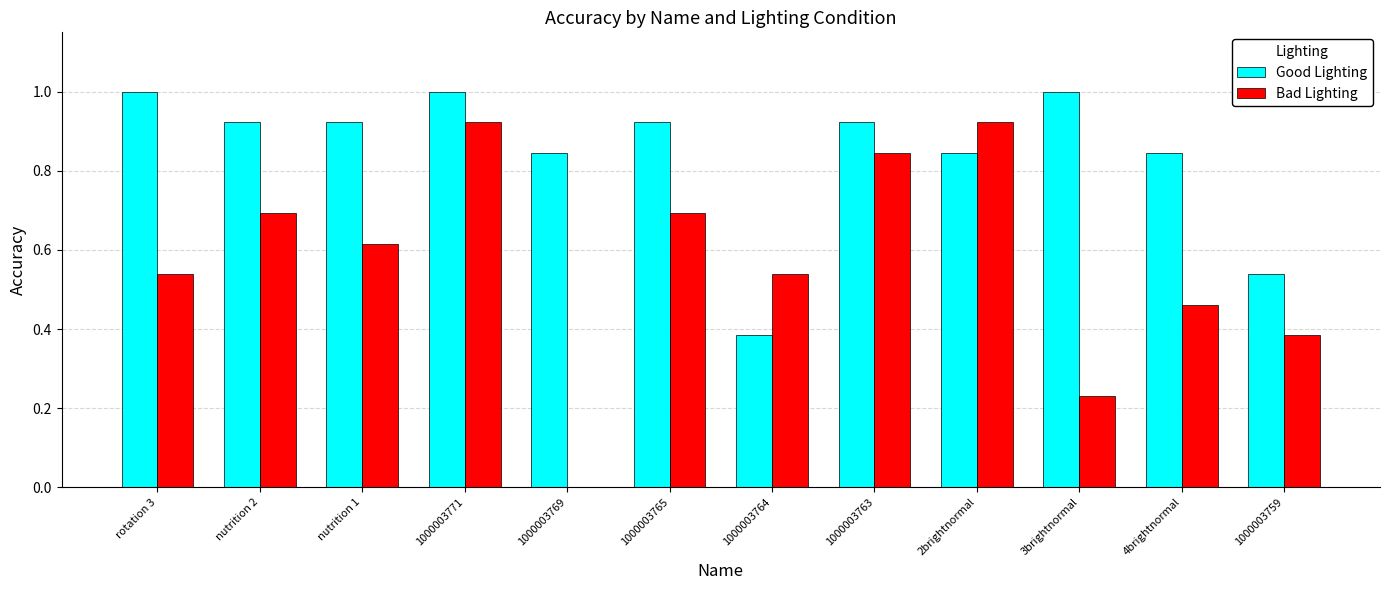

What is the sum of the Bad Lighting values at nutrition 1 and 1000003763?

1.5